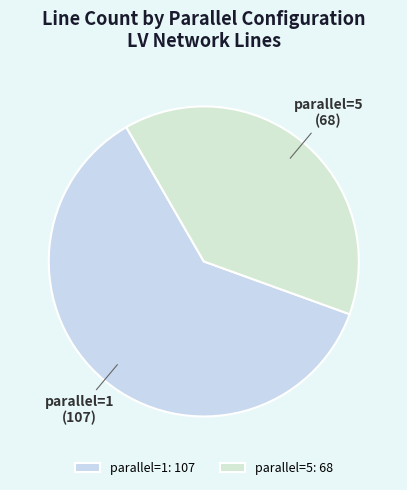

Between parallel=5 and parallel=1, which is larger?

parallel=1